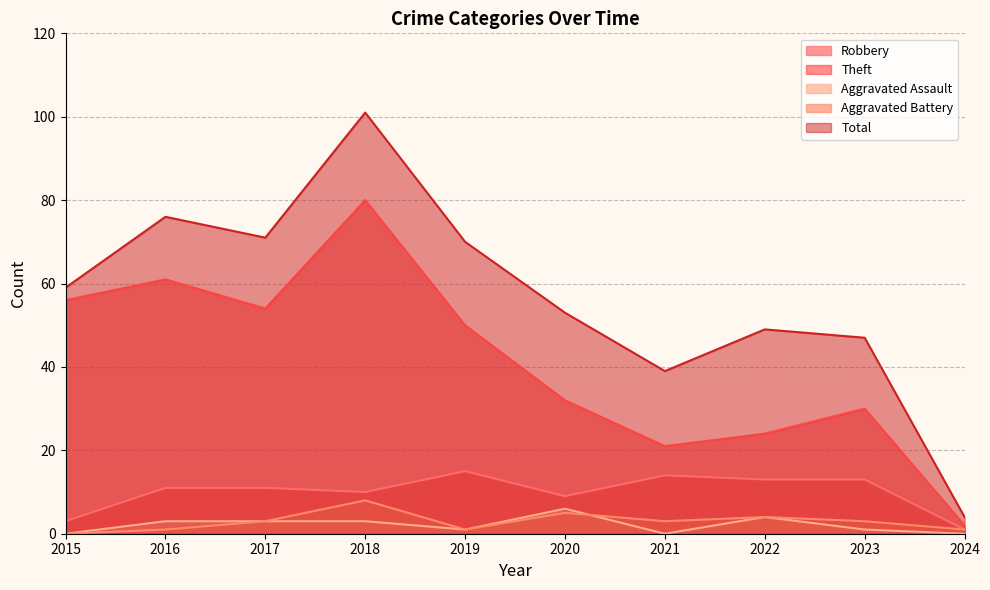

How many interior local peaks does the Total series have?

3